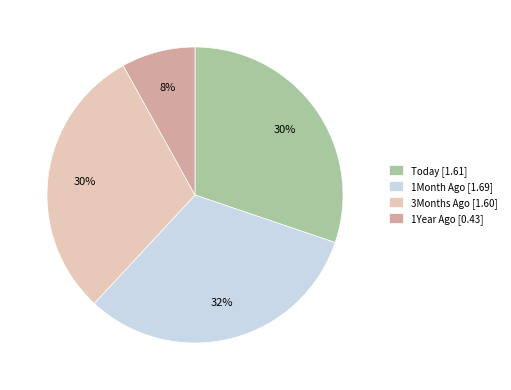

The 1Month Ago slice represents 25% of the pie. True or false?

False